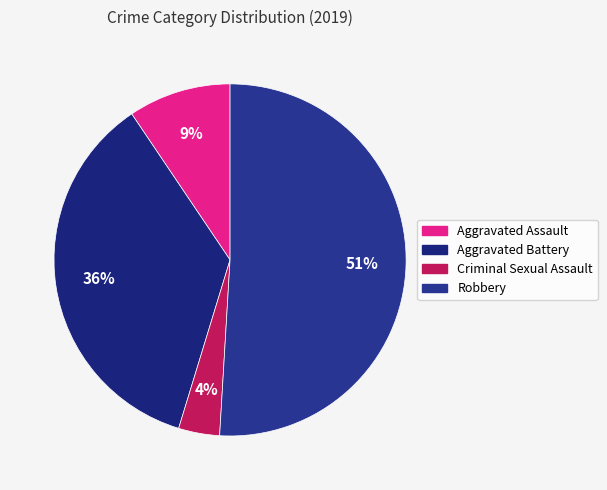

Rank the categories by value from highest to lowest.

Robbery, Aggravated Battery, Aggravated Assault, Criminal Sexual Assault